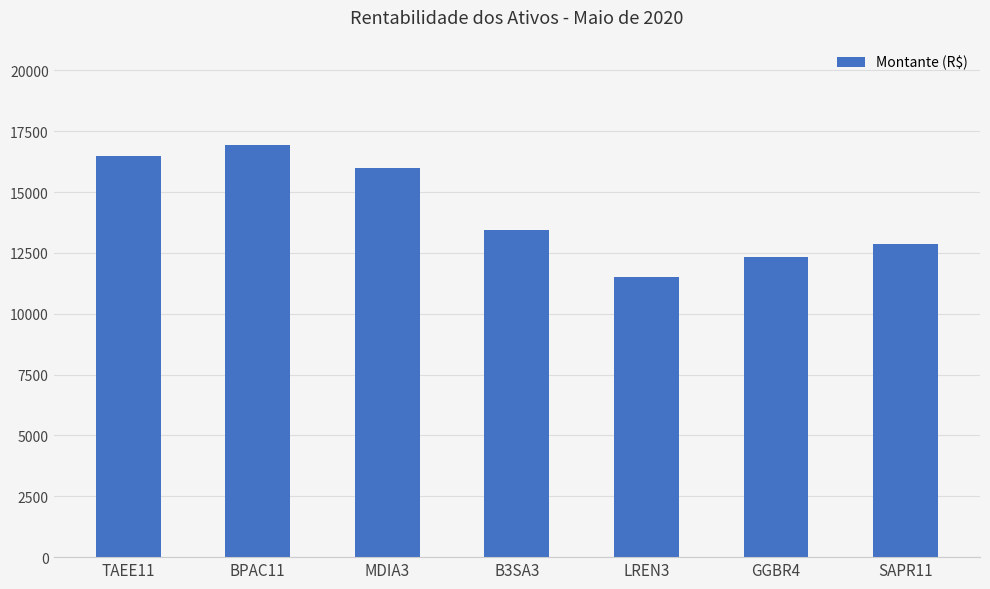

What is the value of the 1st bar from the left?

16500